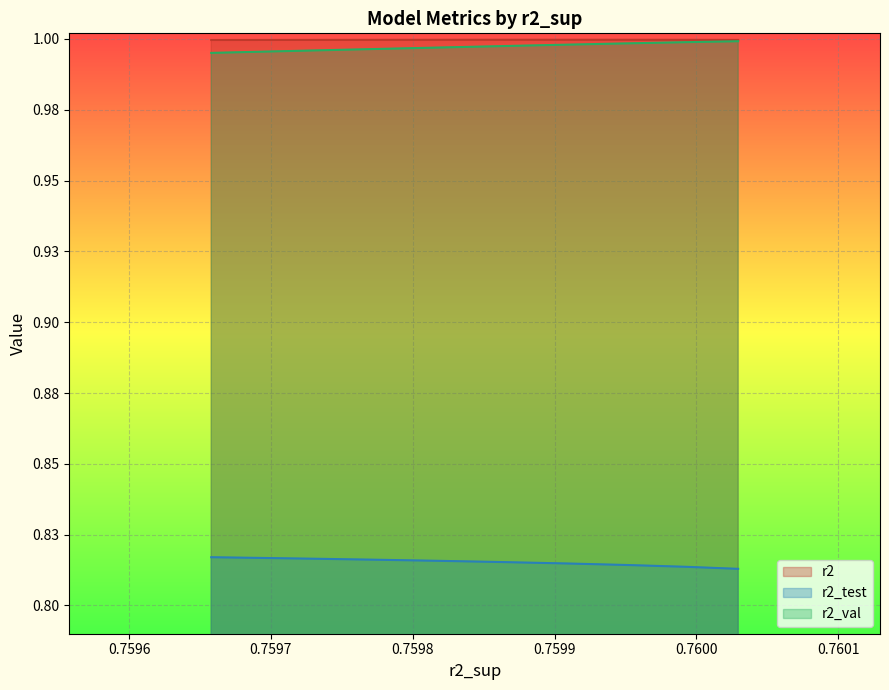

True or false: r2_test has a value of 0.8 at model_17_7_2.

True